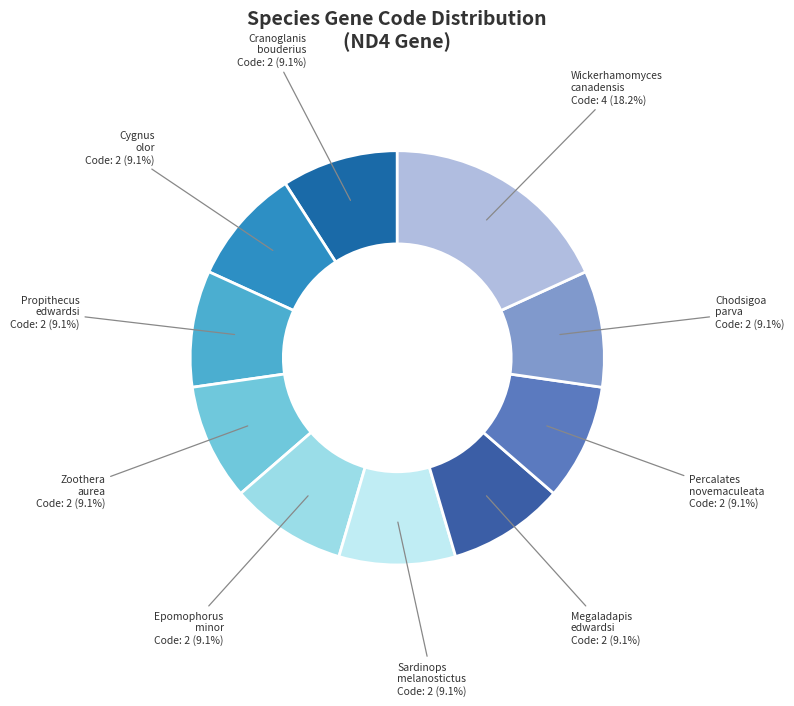

Which category has the smallest portion of the pie?

Cranoglanis bouderius